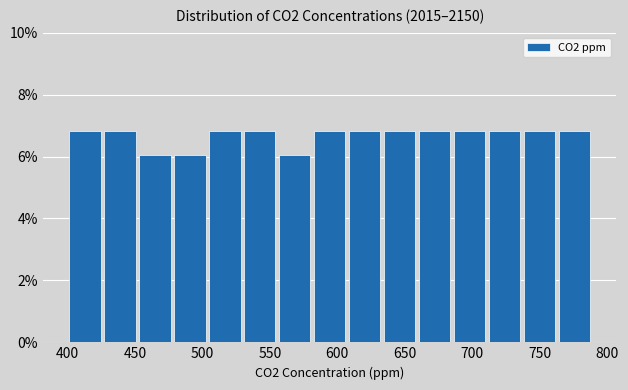

Reading left to right, list every bar in this chart as the range it spans on the x-axis followed by its height. Neither the bar edges nor the heights are printed on the chart, so give them approximately, as read against the axes.

400 to 425: 6.8
425 to 450: 6.8
450 to 480: 6.0
480 to 505: 6.0
505 to 530: 6.8
530 to 555: 6.8
555 to 580: 6.0
580 to 605: 6.8
605 to 635: 6.8
635 to 660: 6.8
660 to 685: 6.8
685 to 710: 6.8
710 to 735: 6.8
735 to 765: 6.8
765 to 790: 6.8